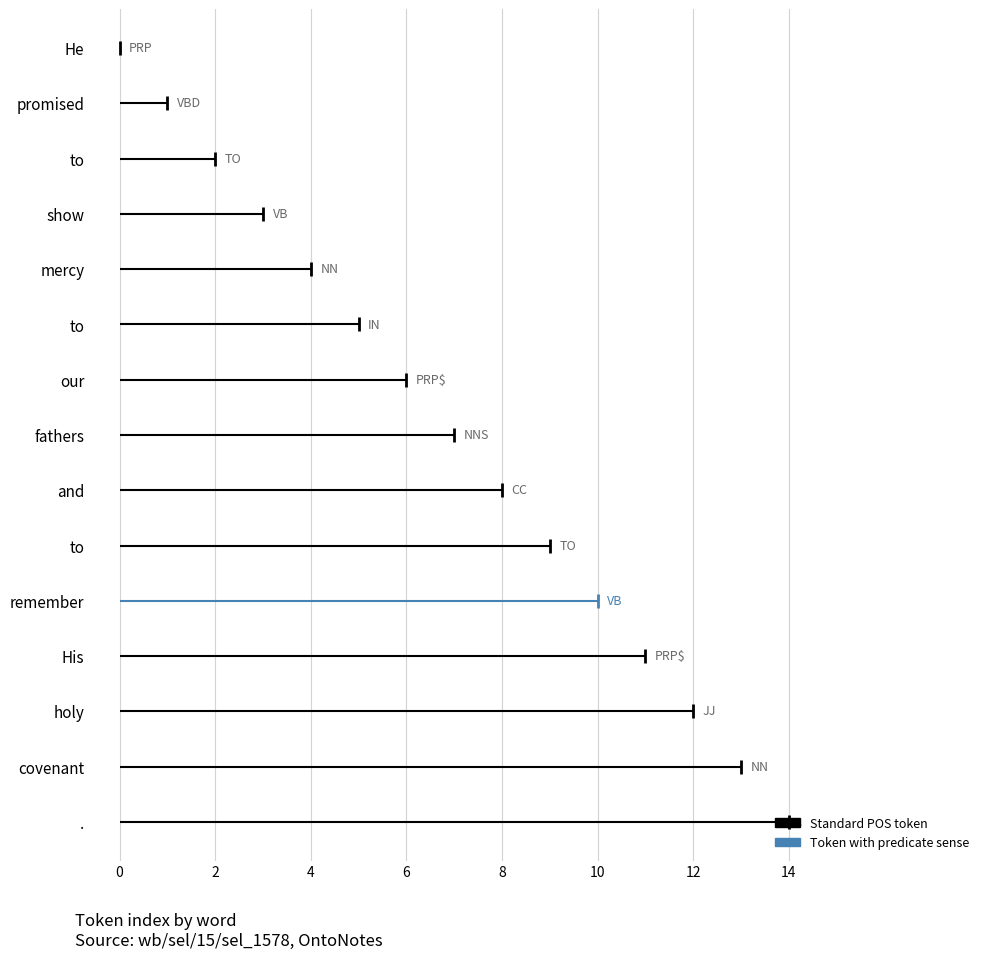

List the labels in order of value, largest first.

., covenant, holy, His, remember, to, and, fathers, our, to, mercy, show, to, promised, He